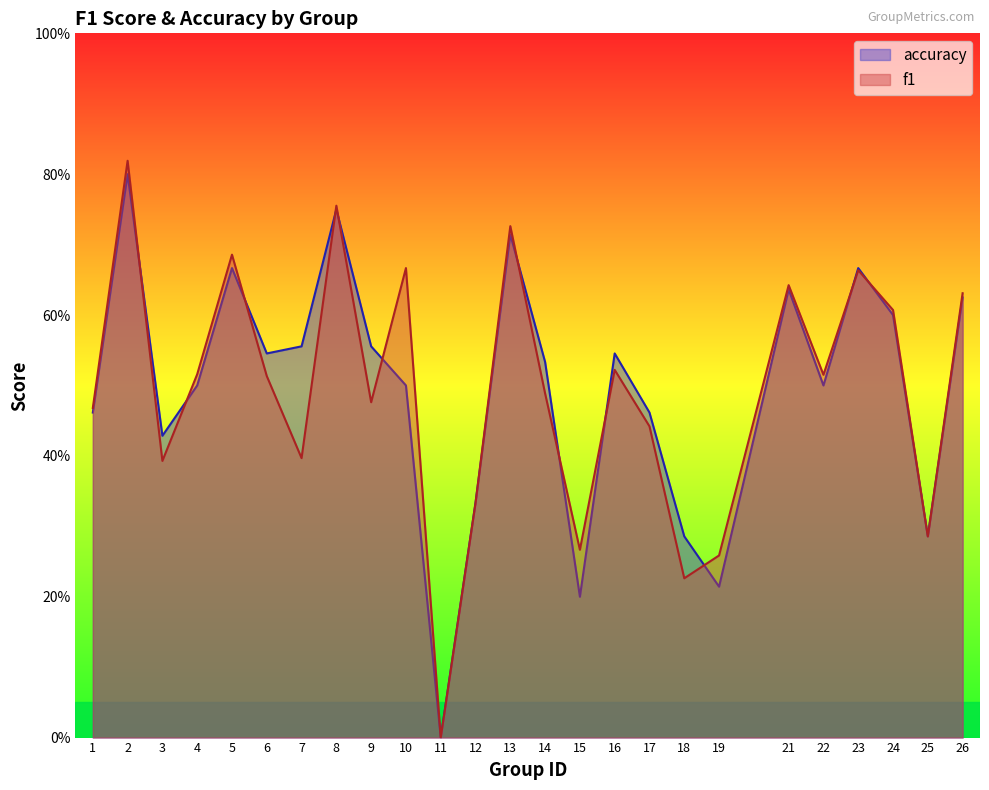

Is the value of f1 at 7 greater than the value of accuracy at 16?

No